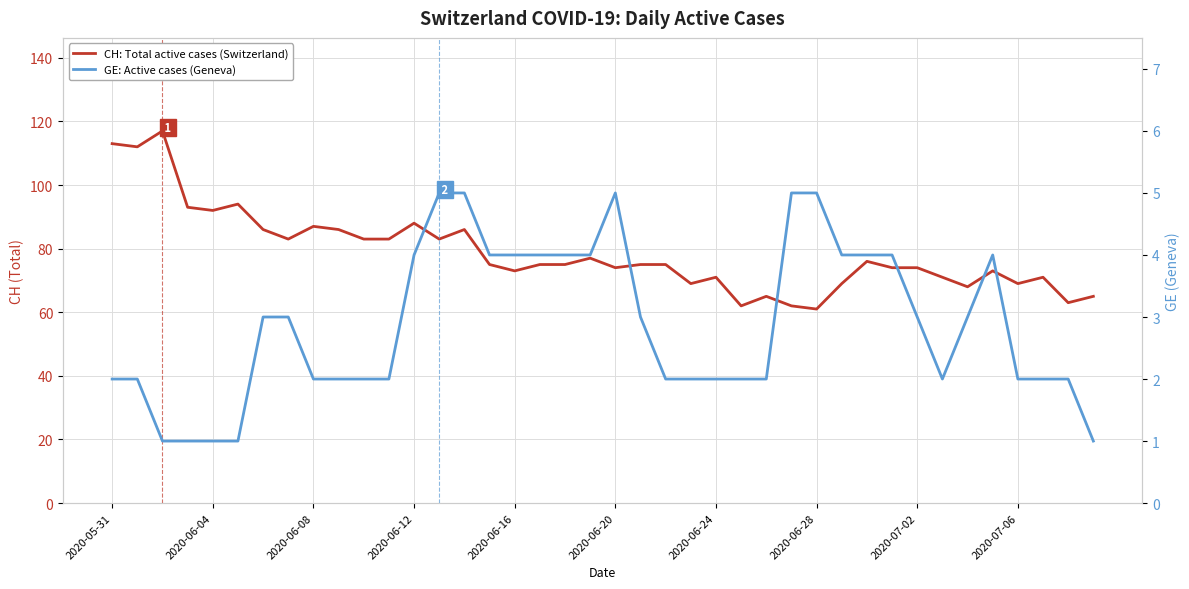

Is the value of GE (Geneva) at 29 greater than the value of CH (Total Switzerland) at 13?

No